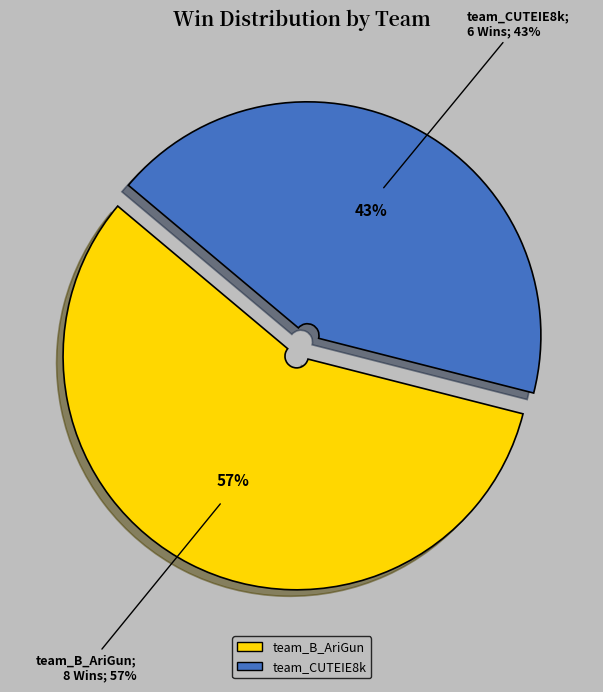

Which slice is the smallest?

team_CUTEIE8k